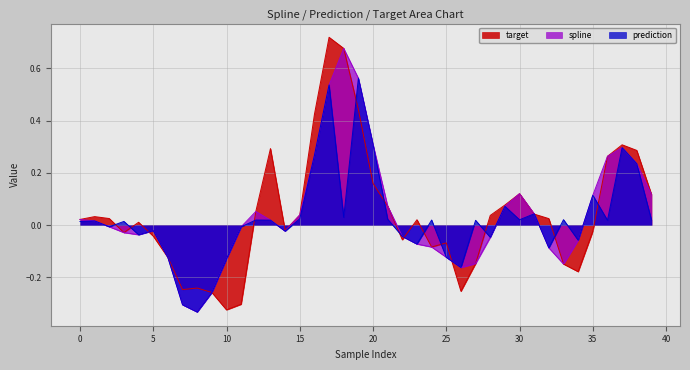

Does the chart display data point markers on the line(s)?

No